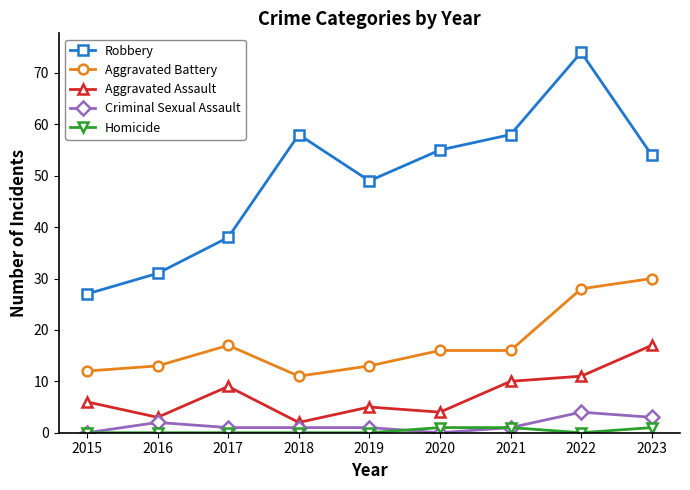

True or false: Criminal Sexual Assault and Aggravated Battery intersect in this chart.

False